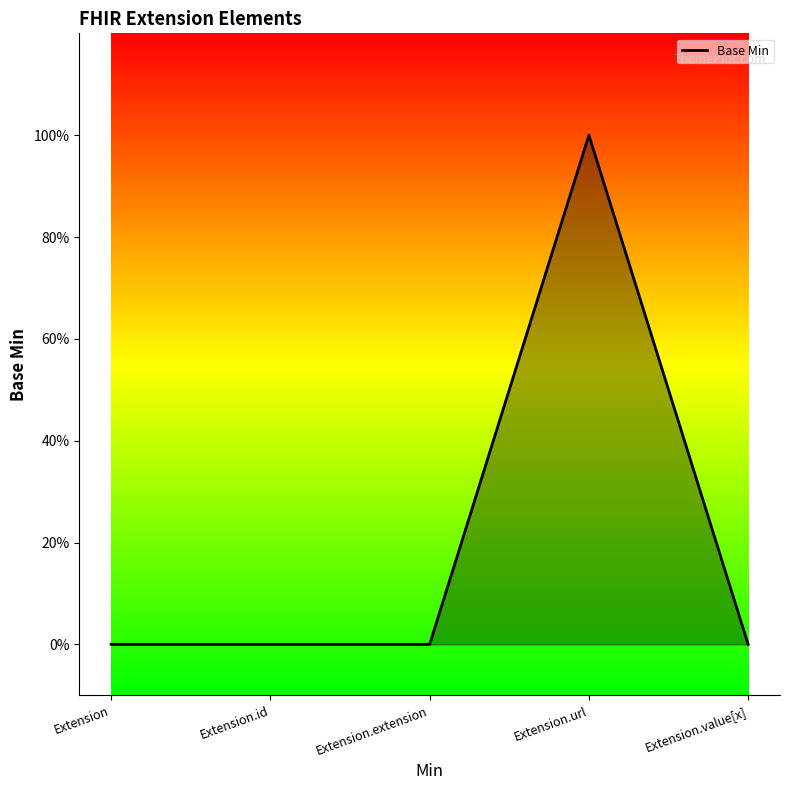

Reading left to right, list all the values displayed in this chart.

Extension=0	Extension.id=0	Extension.extension=0	Extension.url=1	Extension.value[x]=0